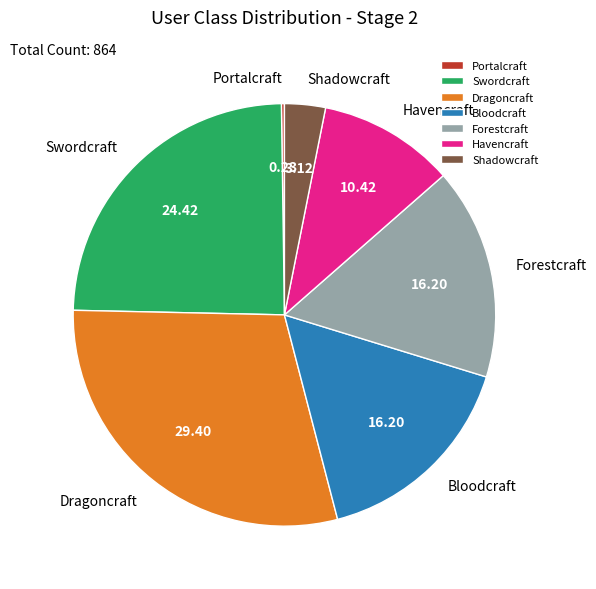

Is there any slice that represents more than half of the pie?

No